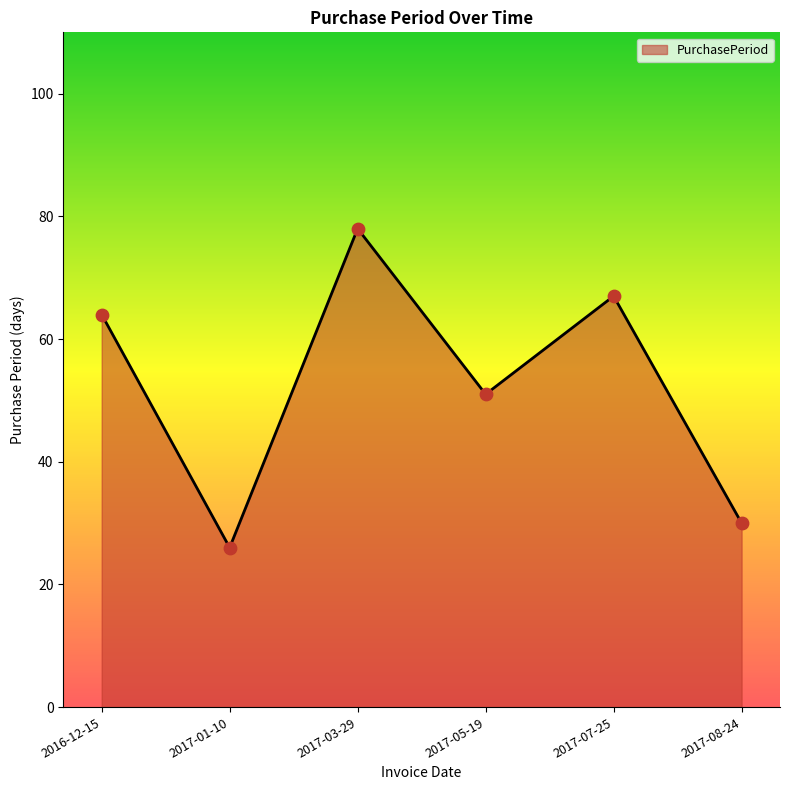

What is the ratio of the value at 2017-08-24 to the value at 2017-05-19?

0.6